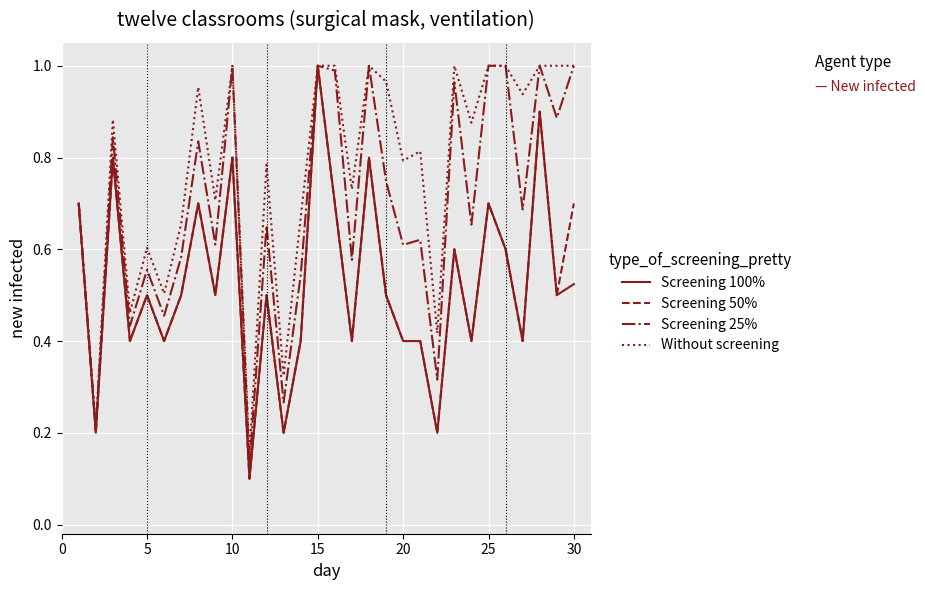

Which series has the largest total across all categories?

Without screening